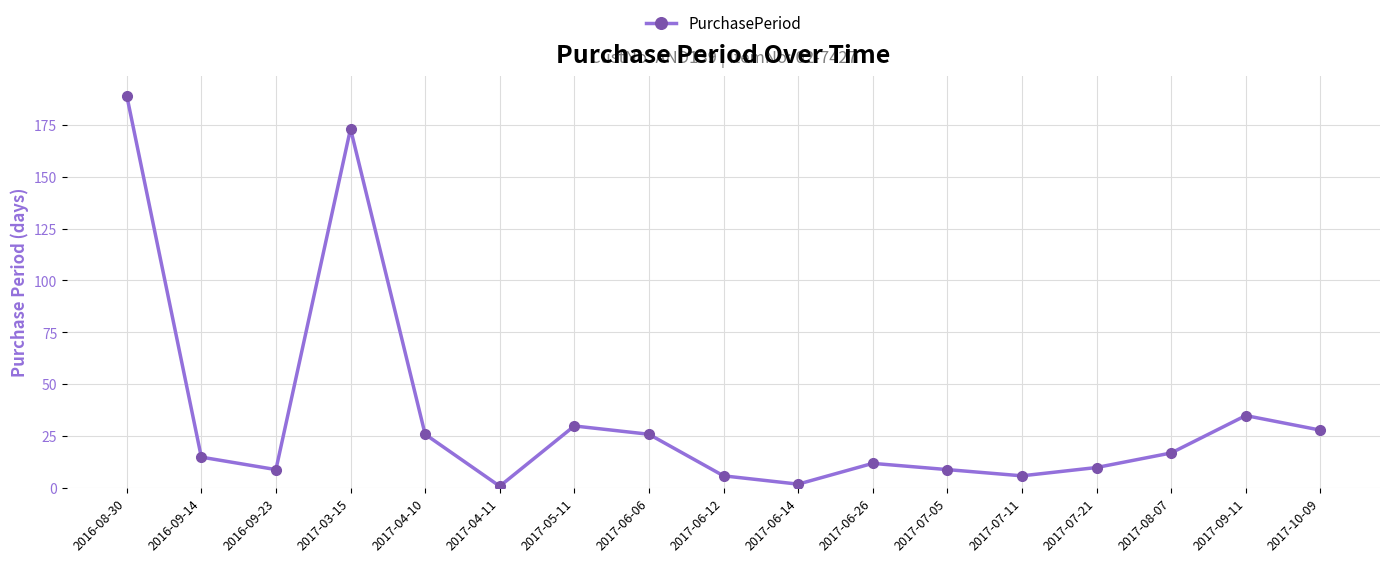

How many distinct data groups are displayed?

1